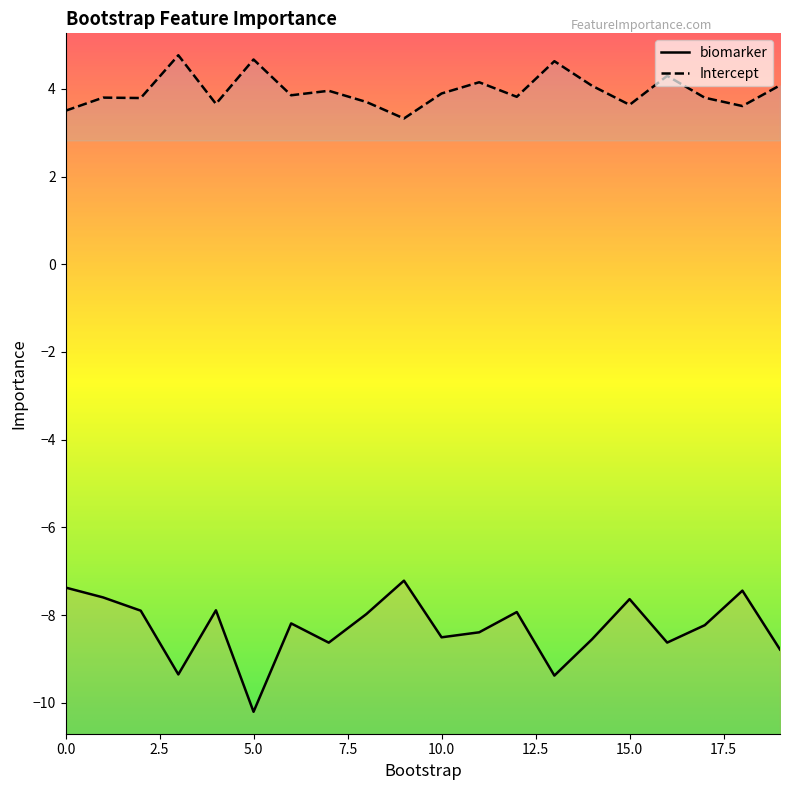

Which series has the widest spread of values?

biomarker